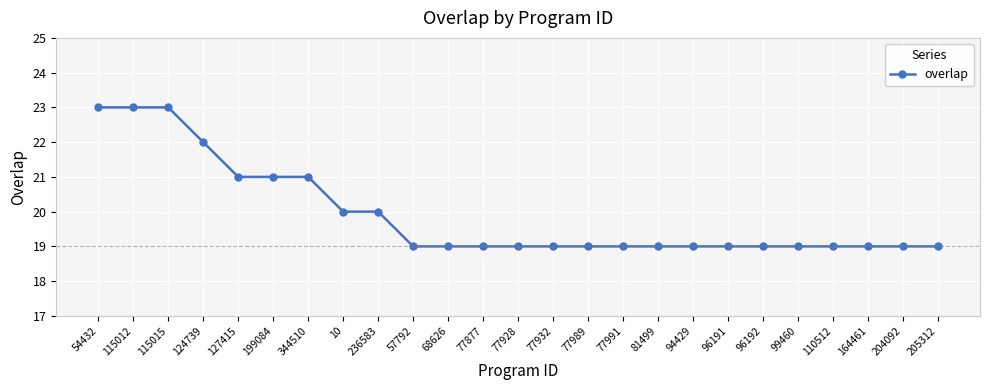

Reading left to right, extract all data points from this chart.

23	23	23	22	21	21	21	20	20	19	19	19	19	19	19	19	19	19	19	19	19	19	19	19	19